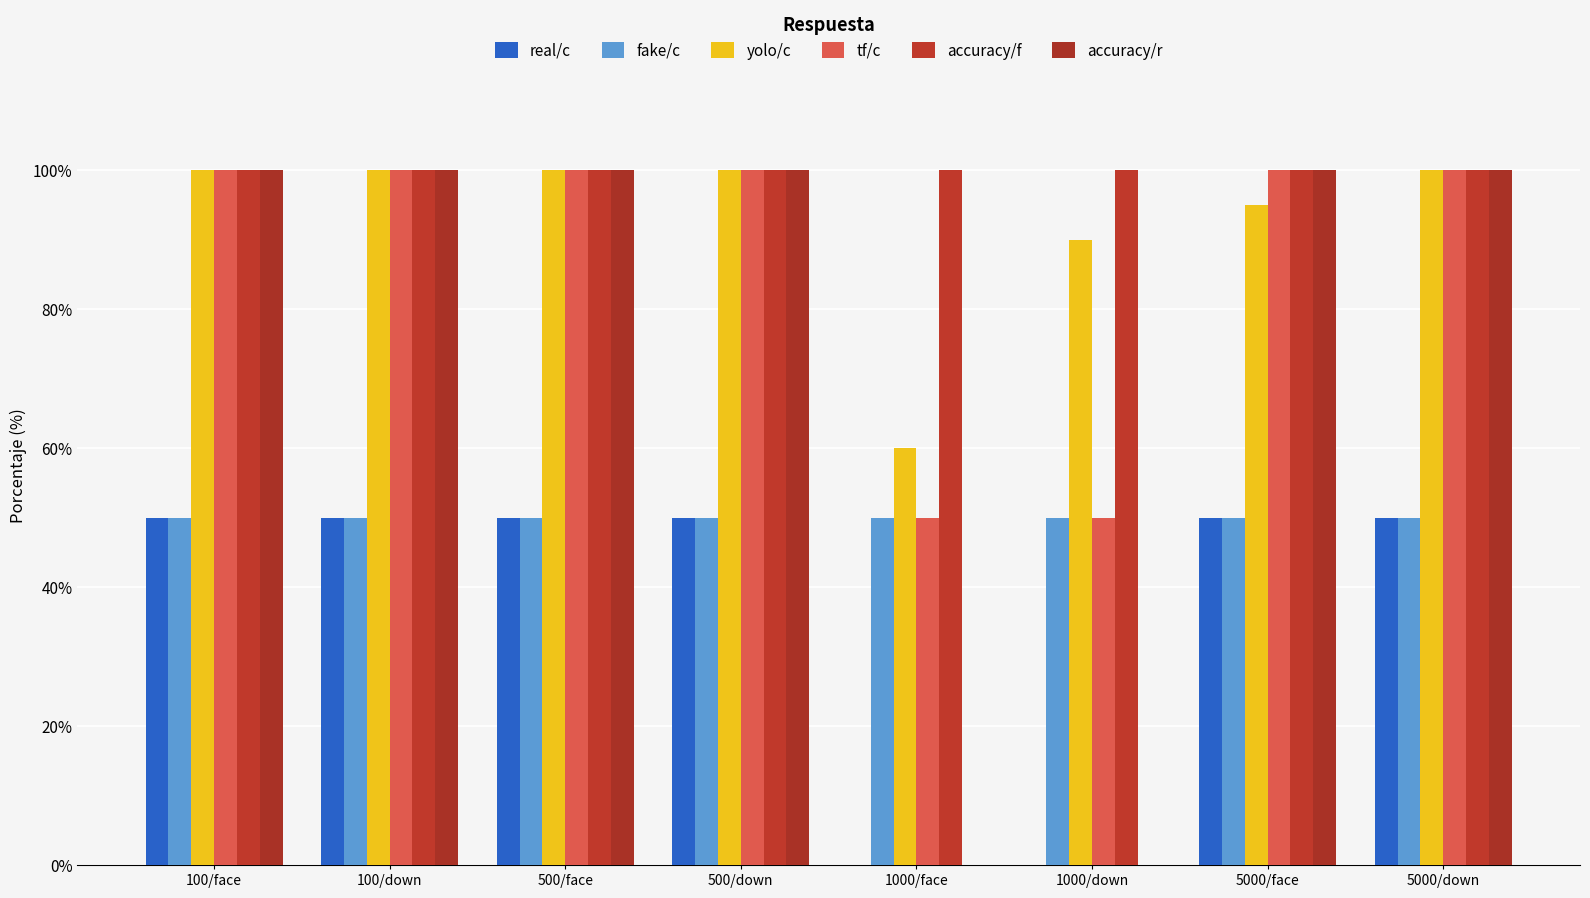

What is the sum of the fake/c values at 5000/down and 100/face?

1.0